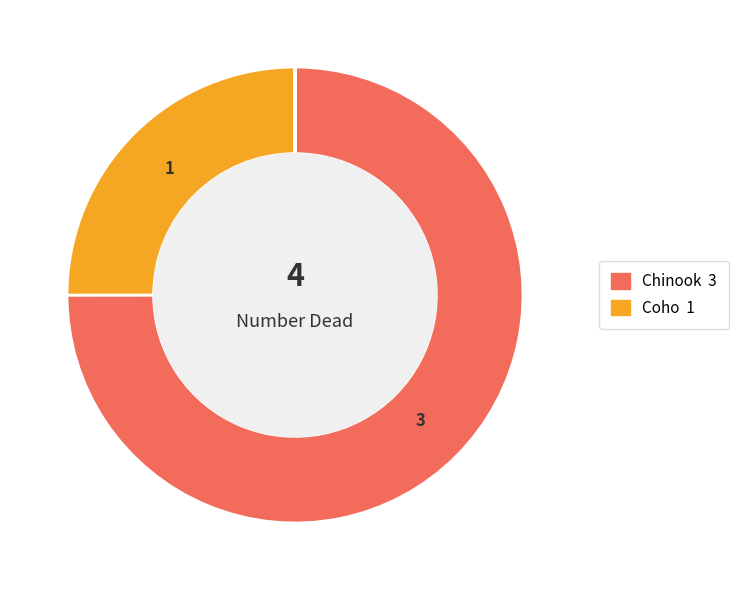

Is there a majority slice in this chart?

Yes